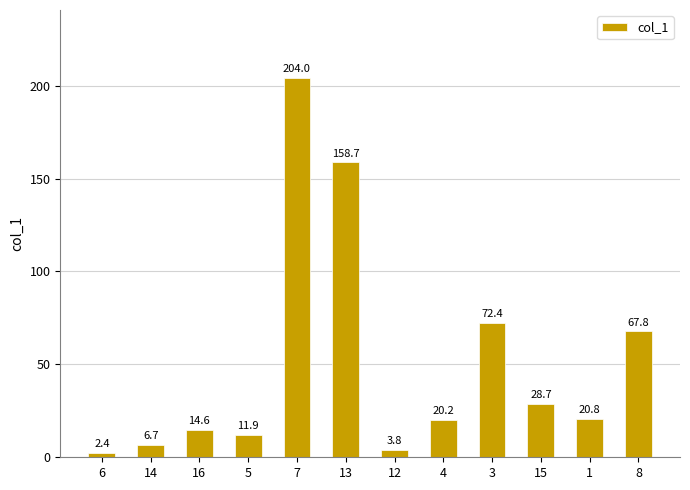

What is the label of the 6th bar from the right?

12